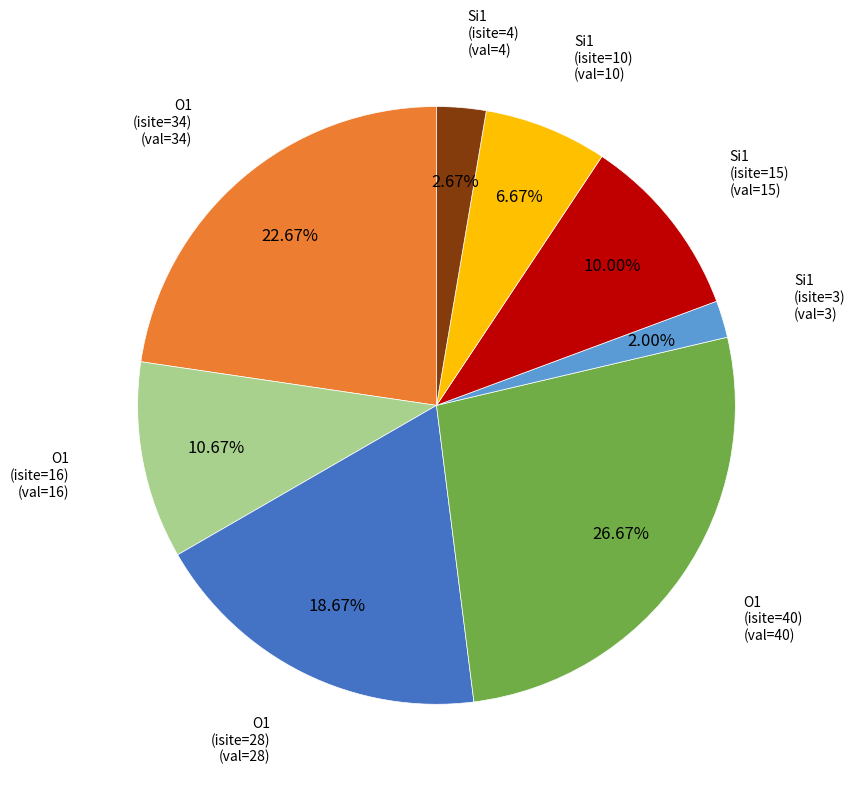

Is there any slice that represents more than half of the pie?

No